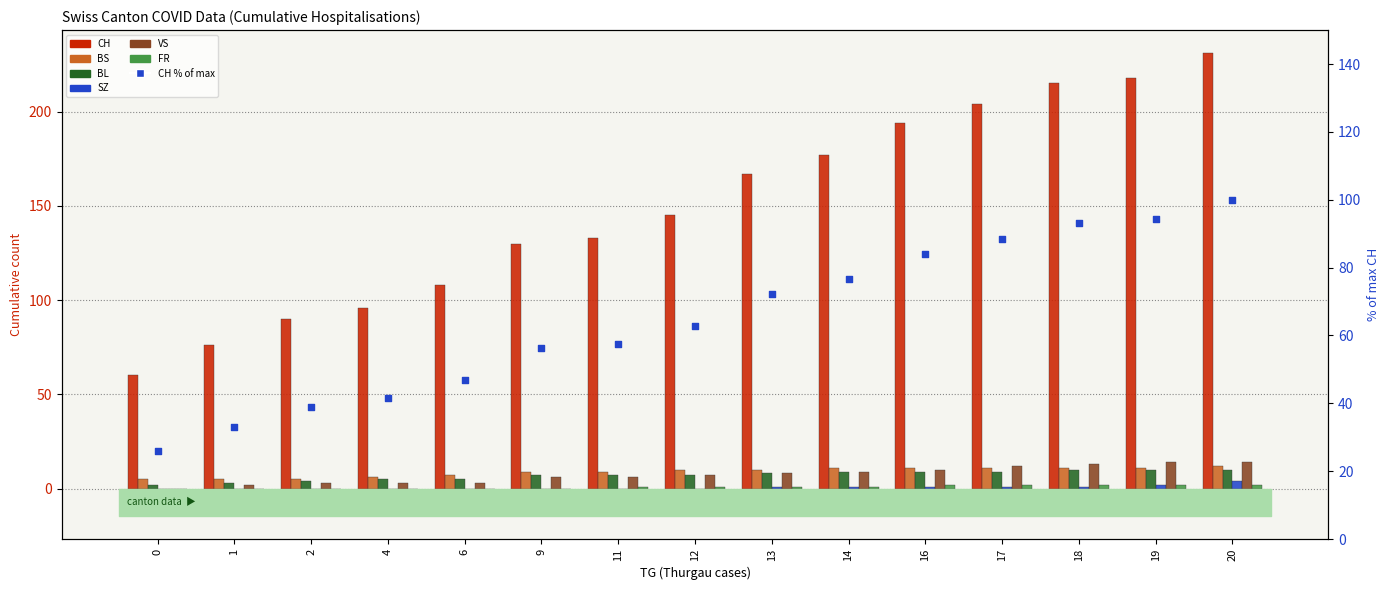

Which series has the largest Y range (max minus min)?

CH